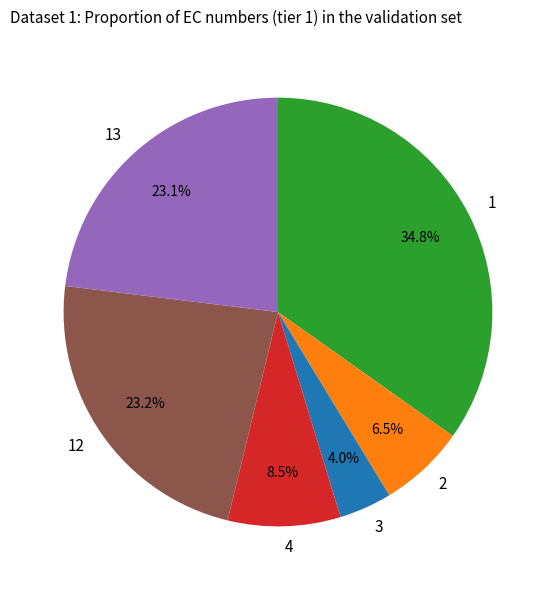

What is the total percentage of 3 and 4?

12.5%